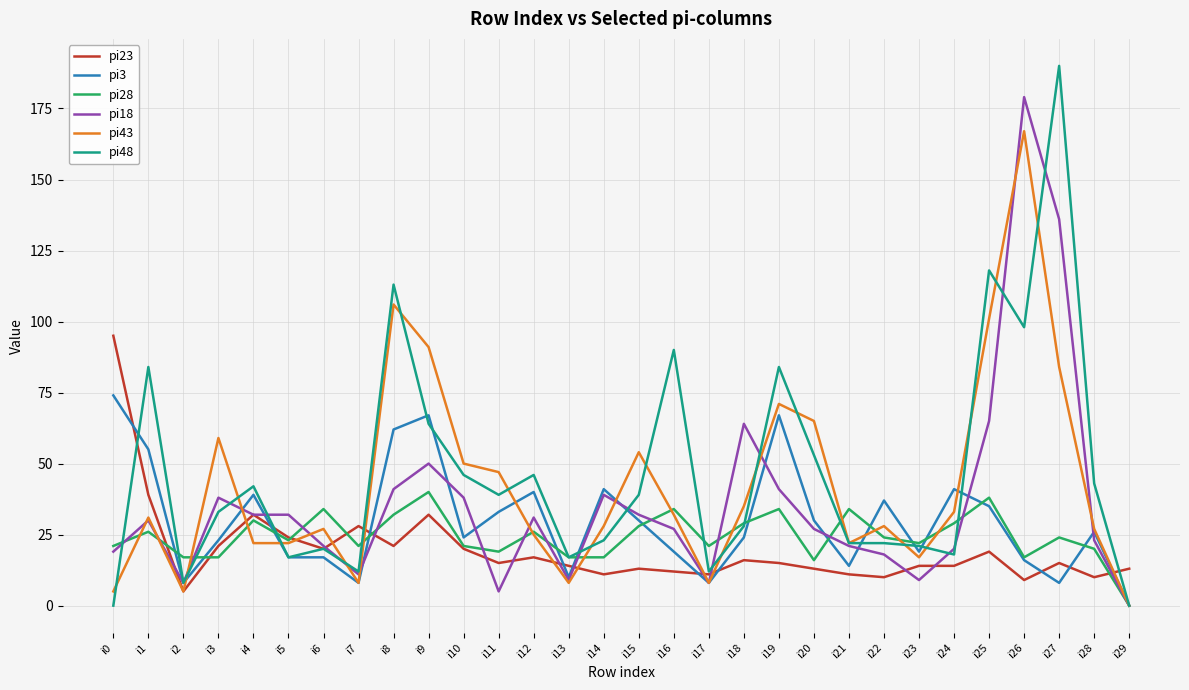

What is the difference between the highest and lowest values at i11?

42